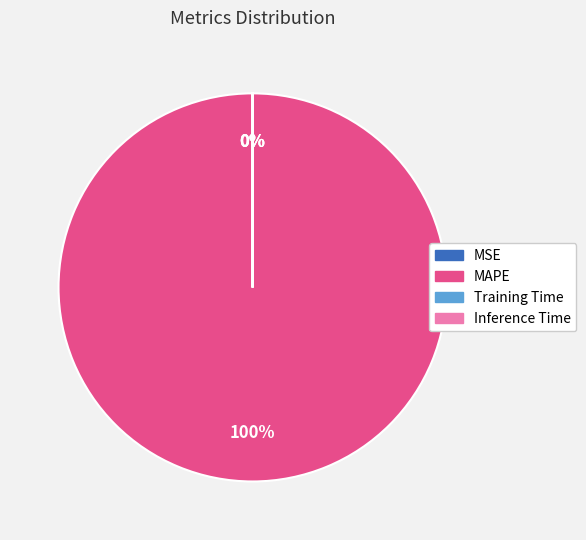

What is the change in value from MAPE to Training Time?

-552.0